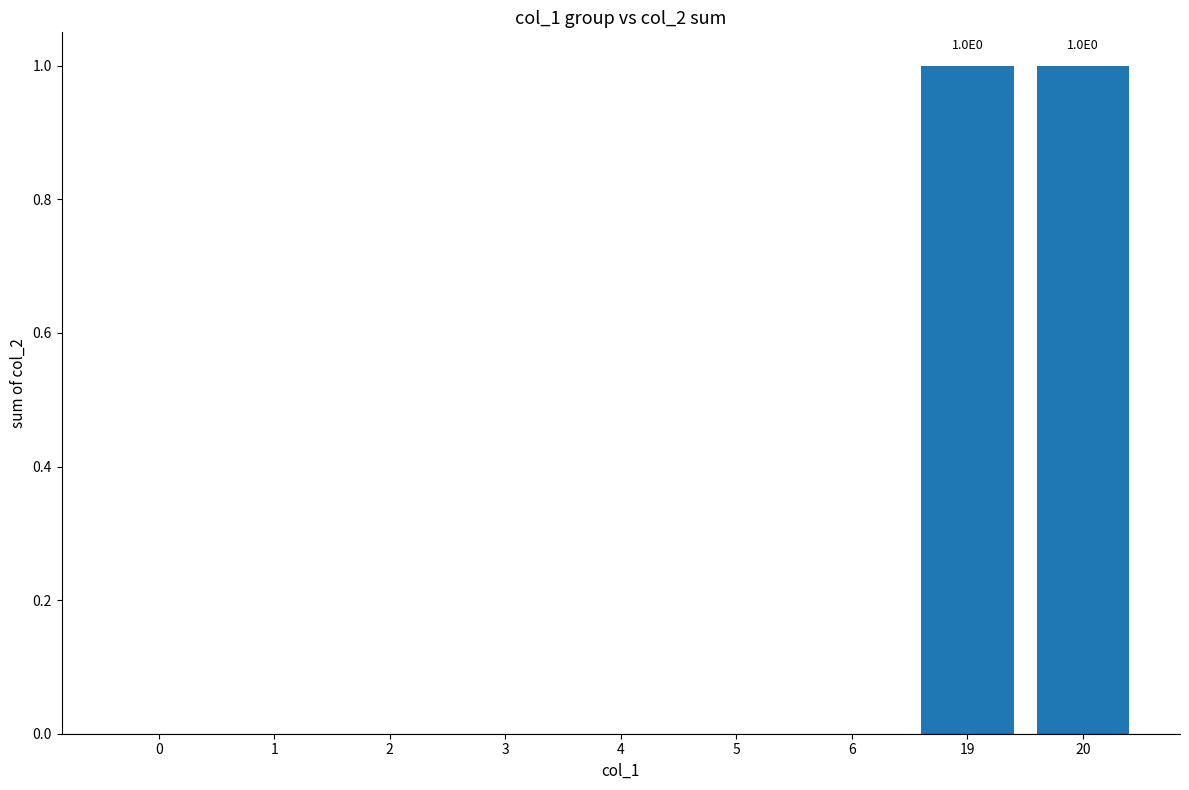

Reading right to left, transcribe all the data shown in this chart.

20=1	19=1	6=0	5=0	4=0	3=0	2=0	1=0	0=0